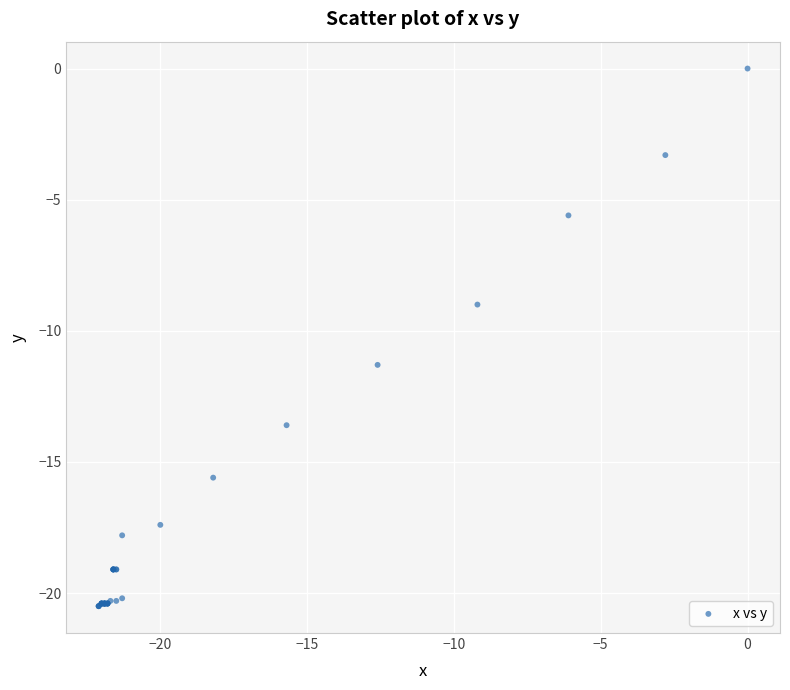

What Y value in the scatter plot is closest to -10?

-9.0